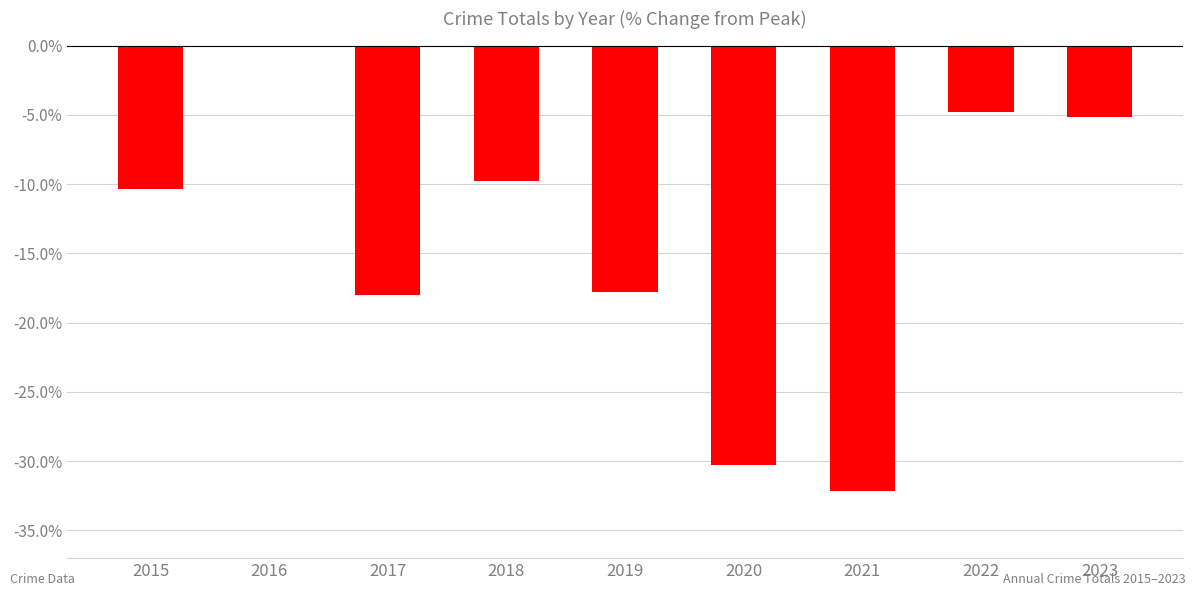

Which label corresponds to the largest value in the chart?

2016